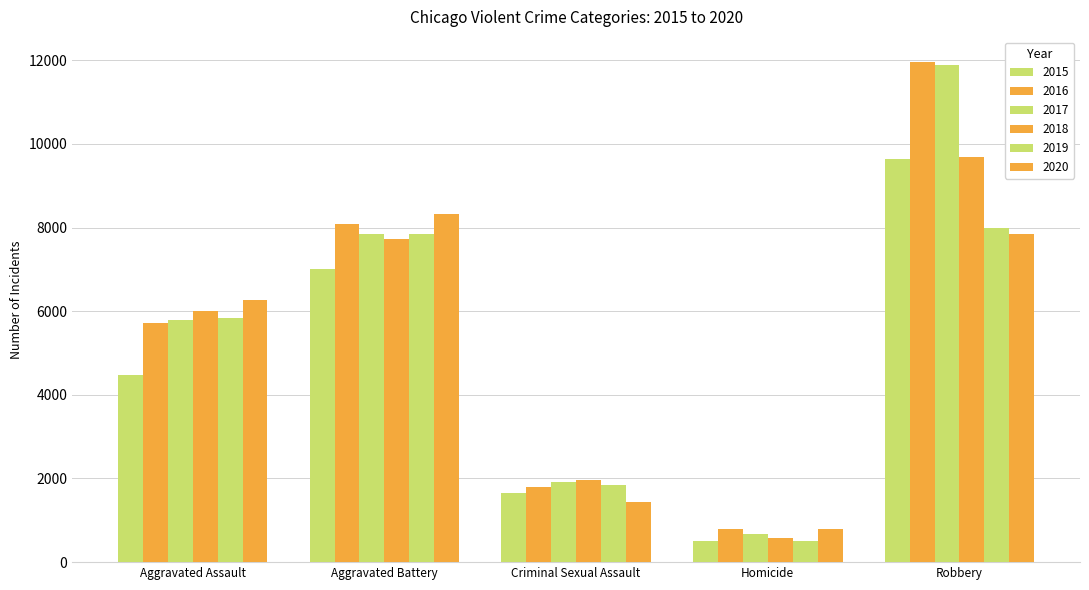

Which category has the highest value in the 2019 series?

Robbery